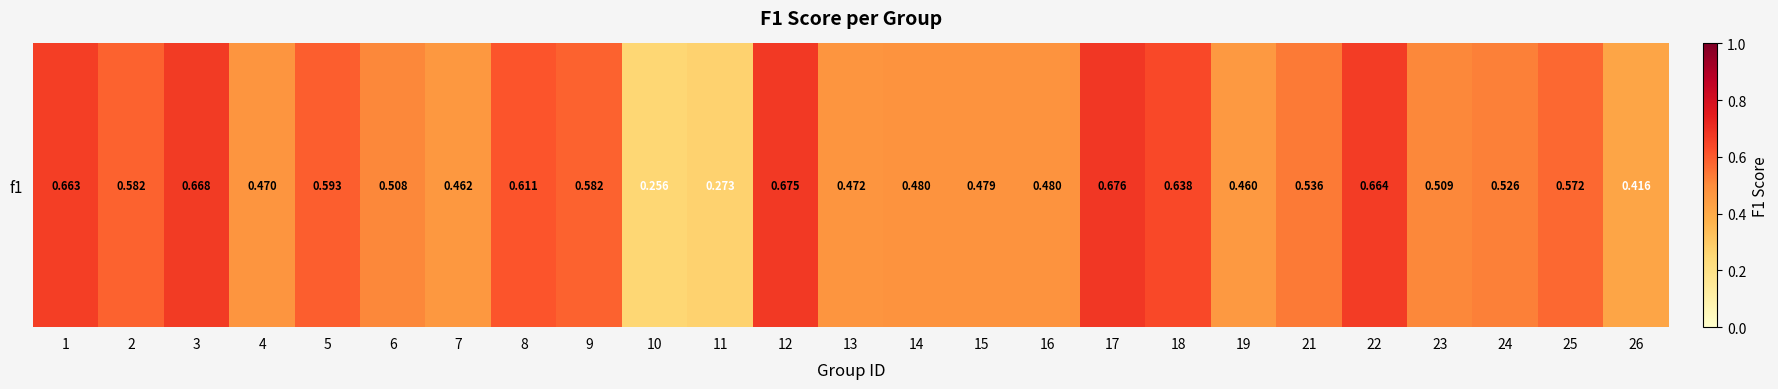

The chart shows a value of 0.5 at 16. True or false?

True